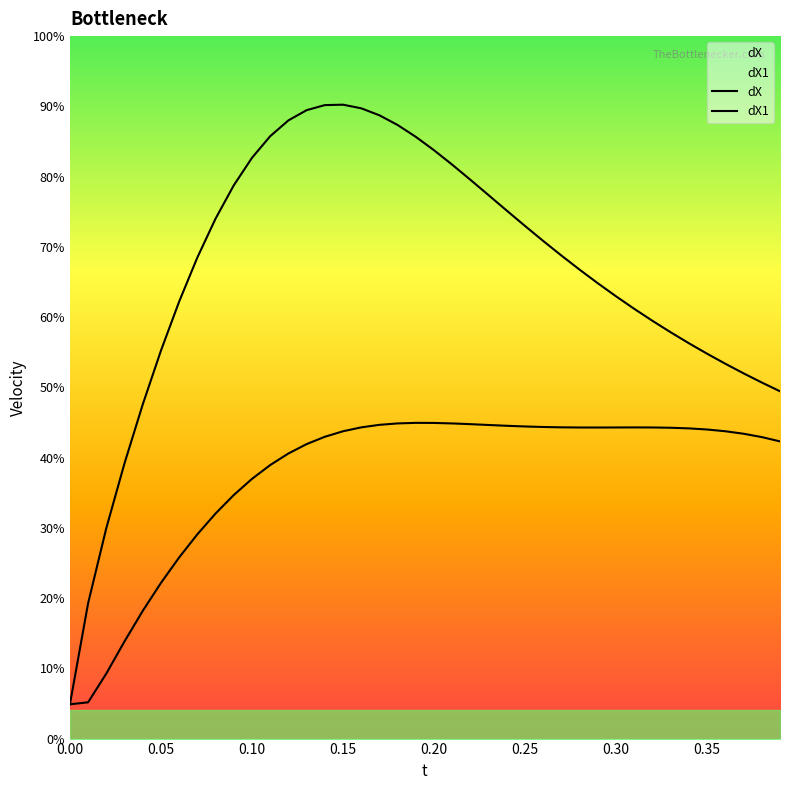

What is the label of the 25th point from the right?

0.15